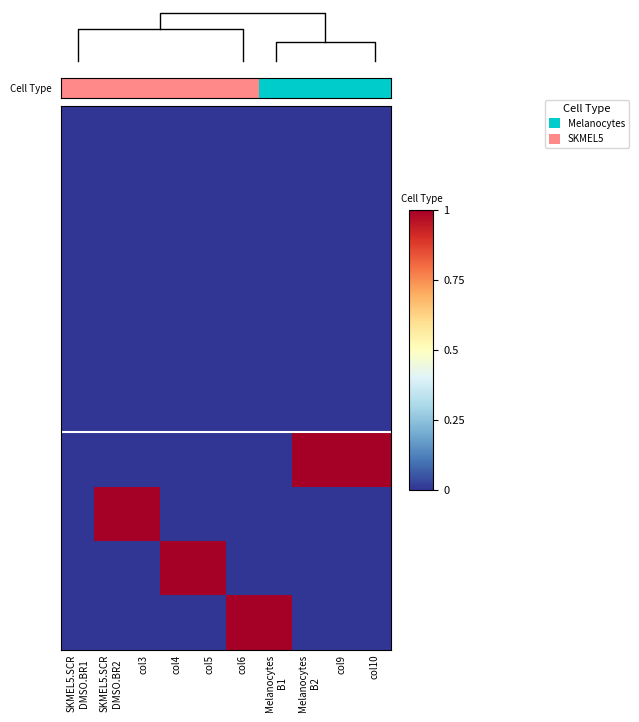

At how many categories does at least one series exceed 0?

9